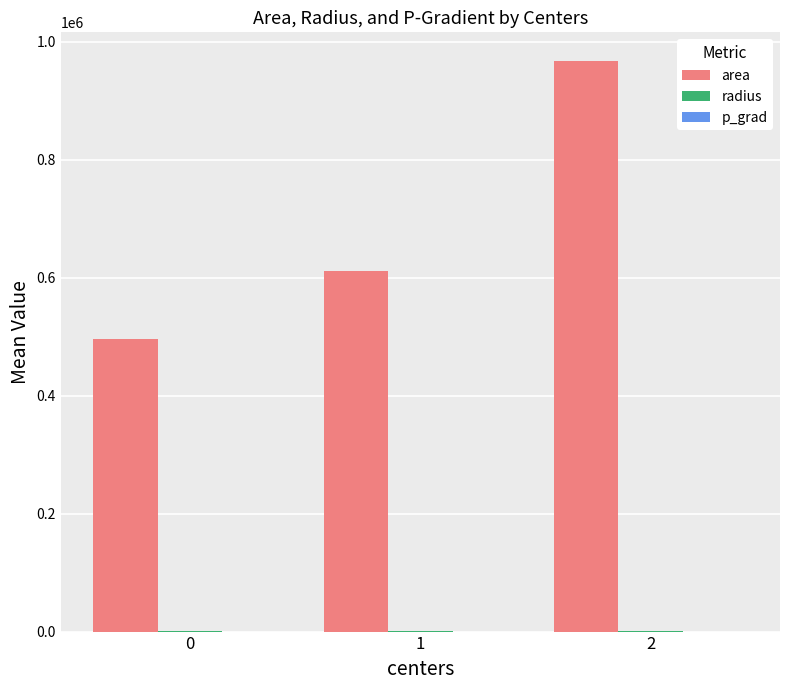

What is the greatest value displayed?

967500.0